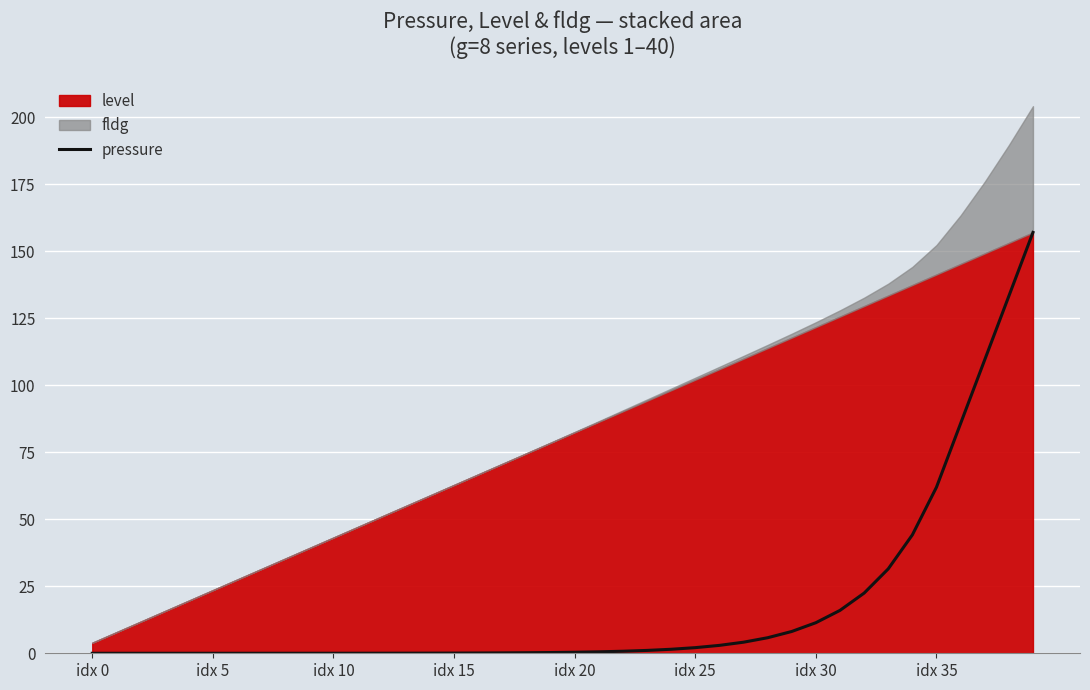

Which has a higher value, 26 or 16?

26